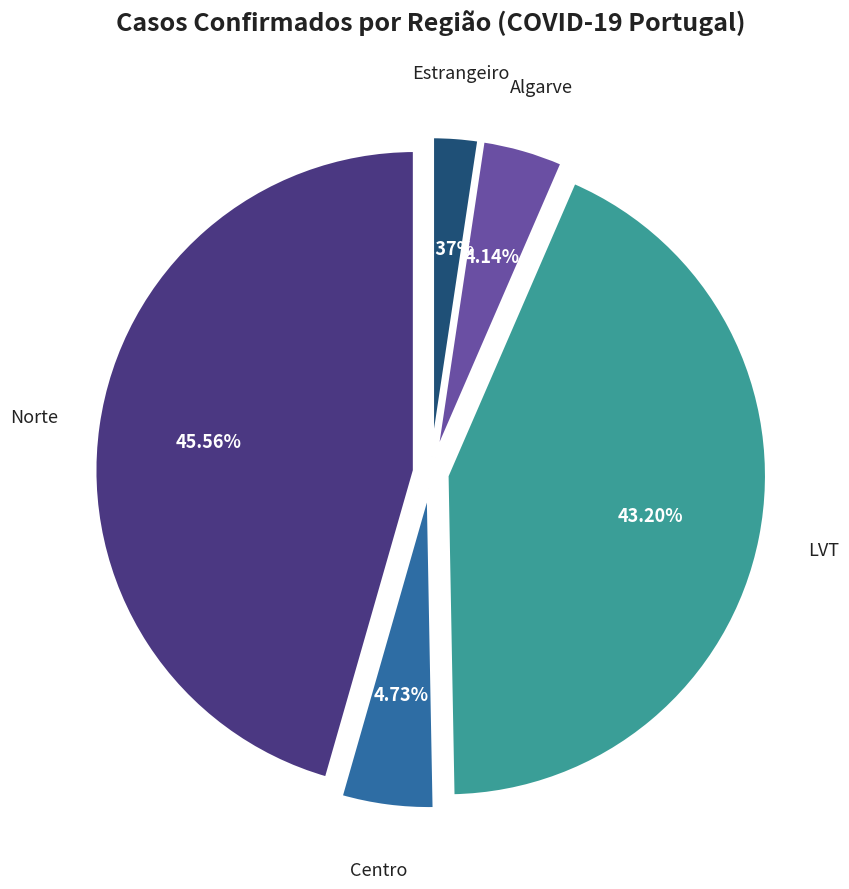

Is there any slice that represents more than half of the pie?

No